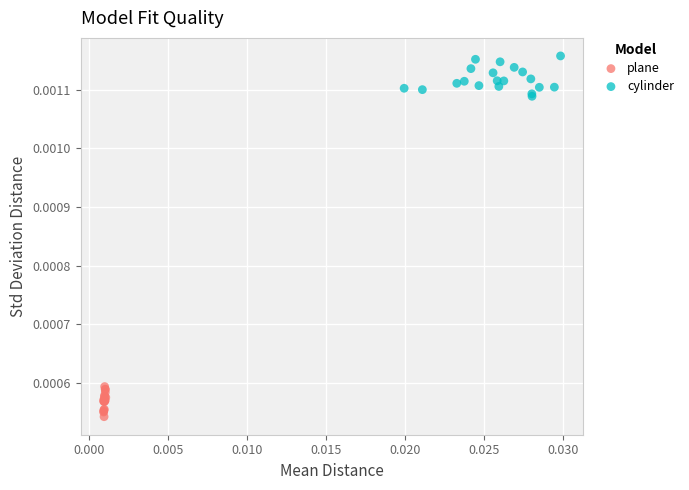

Which series contains the lowest Y value?

plane